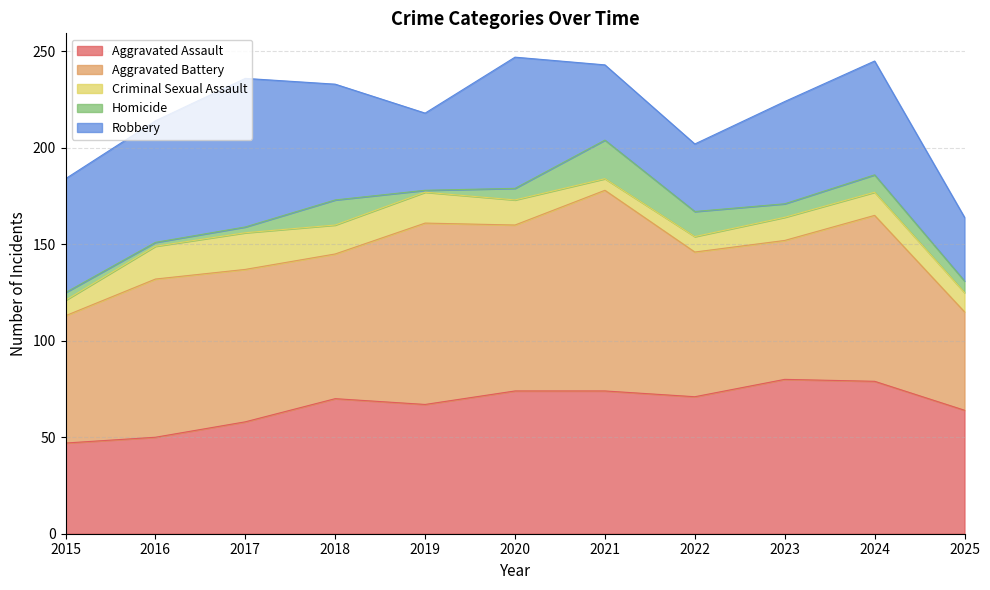

True or false: Robbery and Aggravated Battery cross at least once.

False